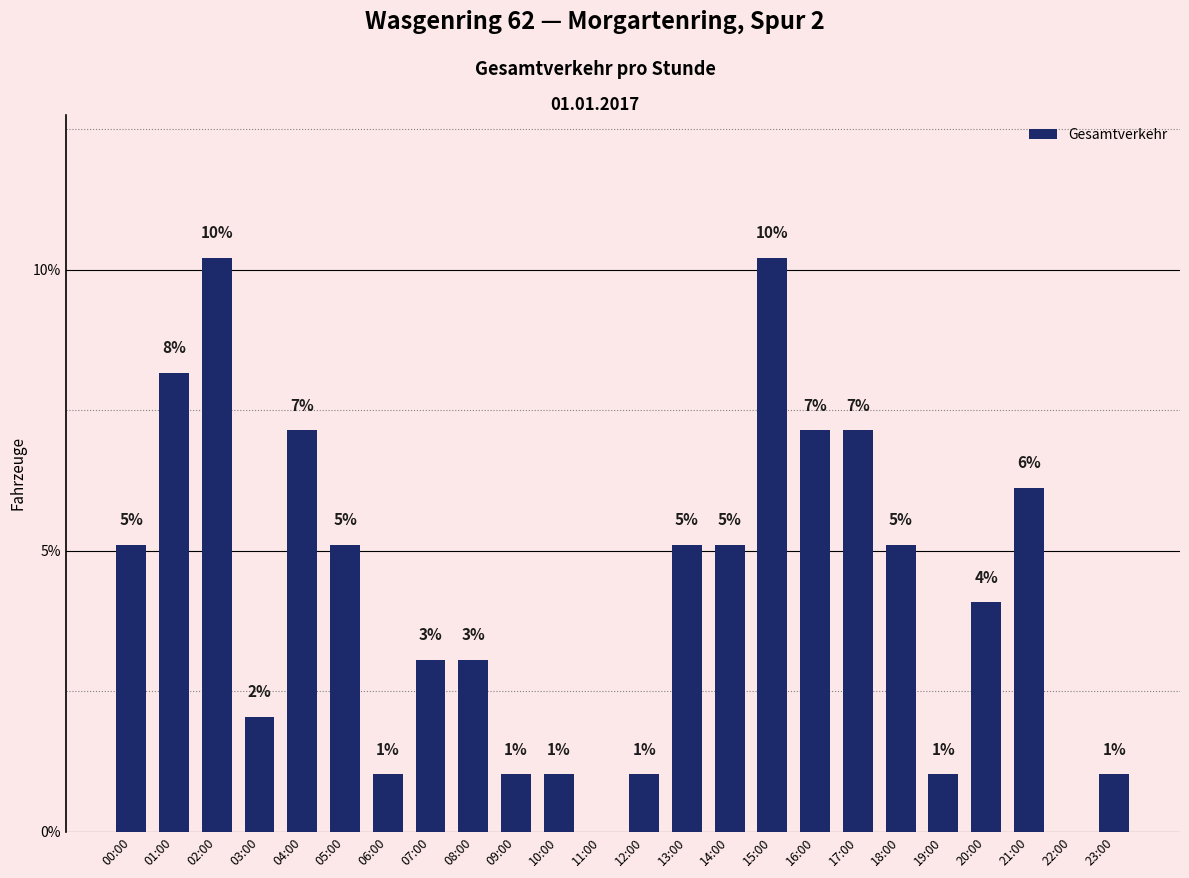

What is the average value?

4.2